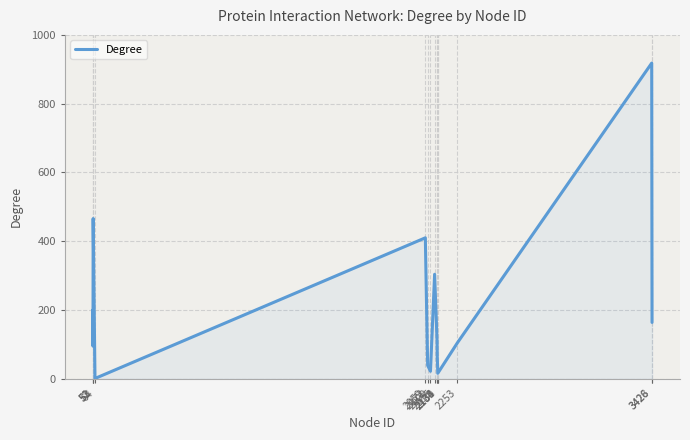

At which label is the value closest to 459?

53